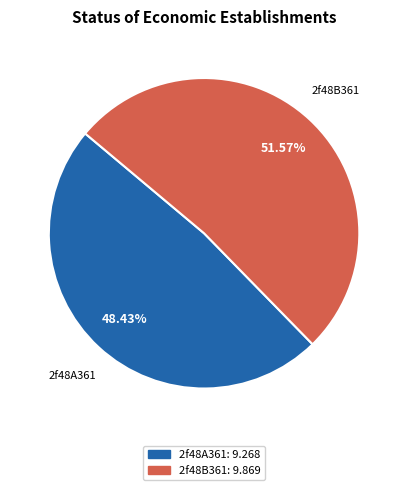

Which category has the biggest portion of the pie?

2f48B361